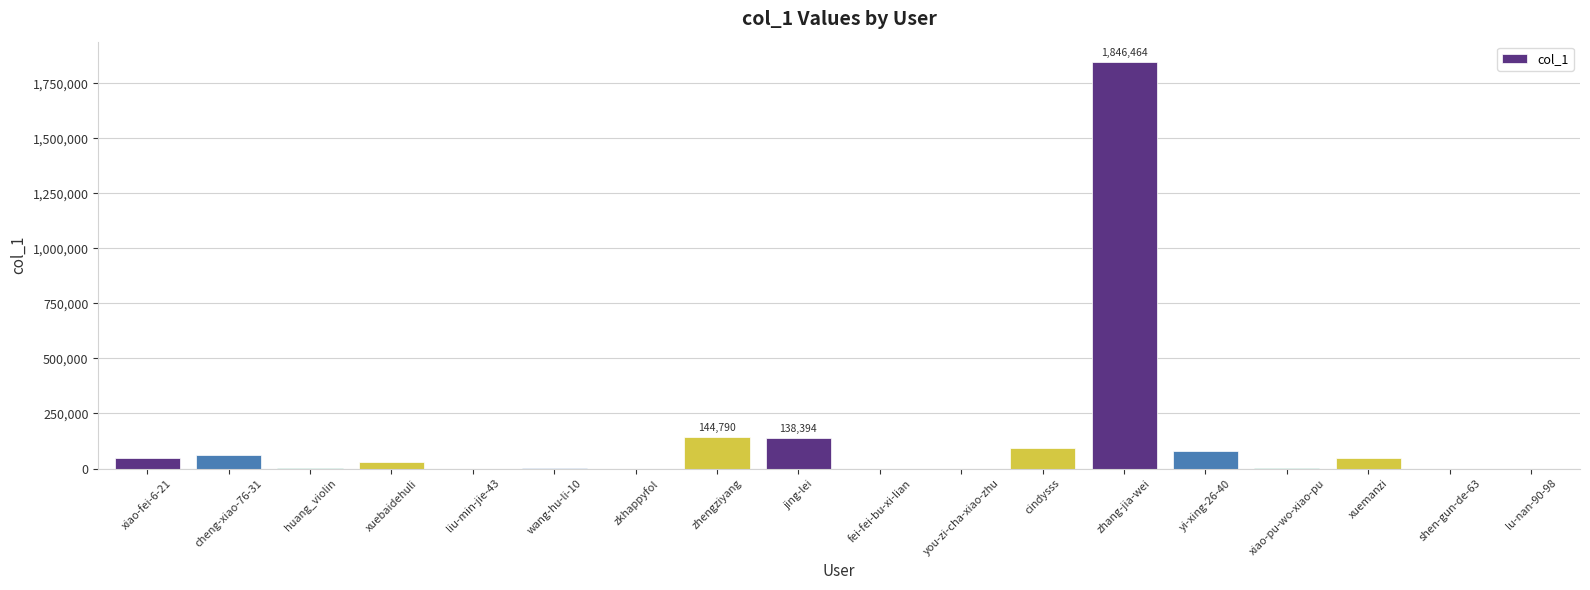

What is the change in value from jing-lei to cindysss?

-46308